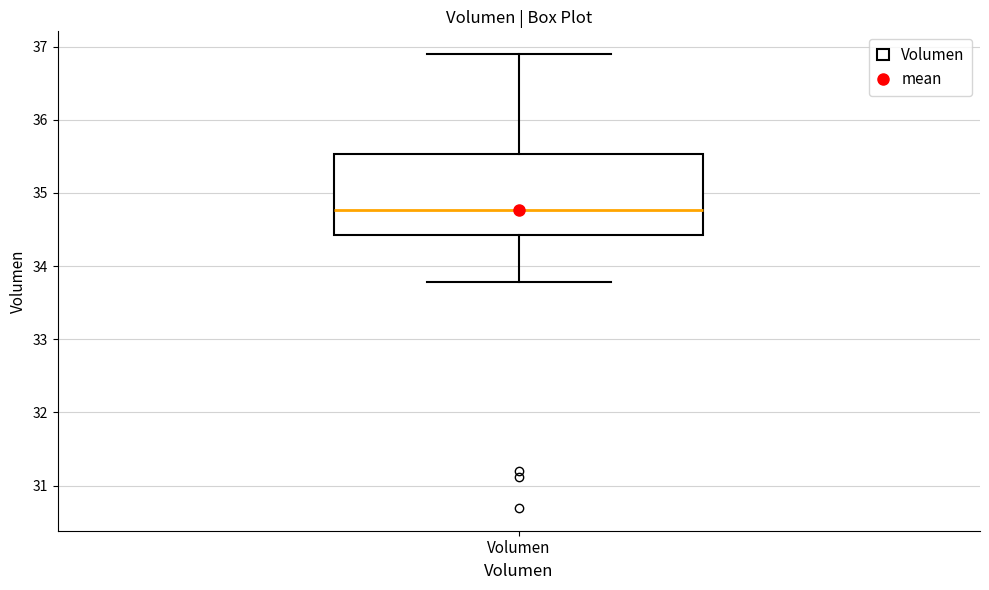

Transcribe this box plot: give where the median line is, the range the box spans, and where the two whiskers end, as read against the y-axis. The values are not printed on the chart, so give them approximately, as read against the axis.

median 34.8, box 34.4 to 35.5, whiskers 33.8 to 36.9